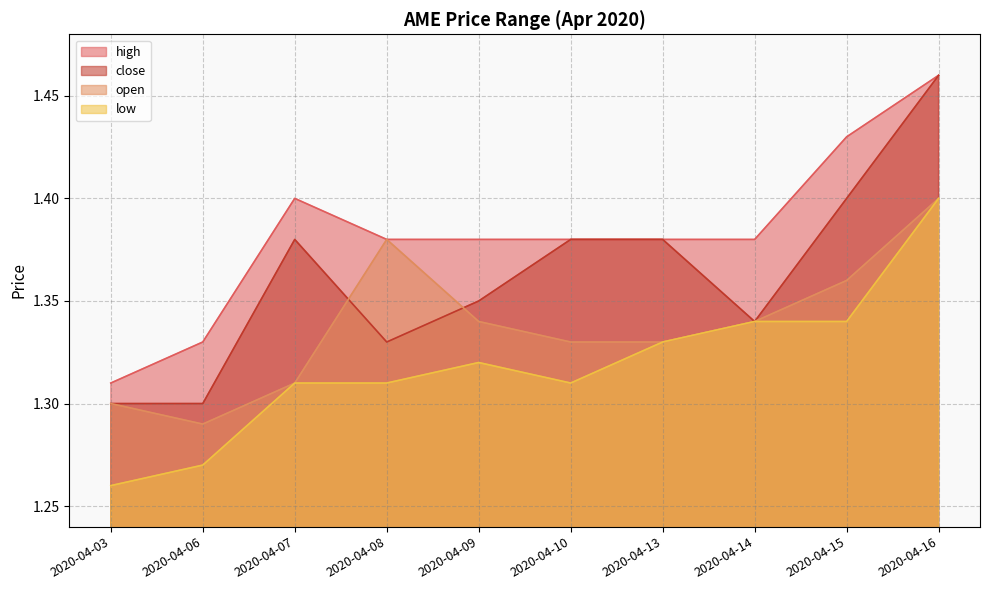

True or false: low and close cross at least once.

False